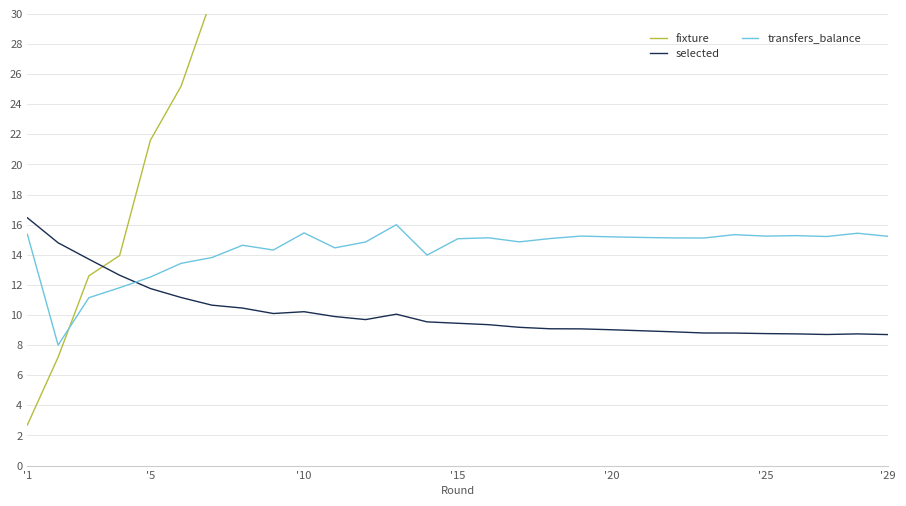

True or false: selected and transfers_balance intersect in this chart.

True